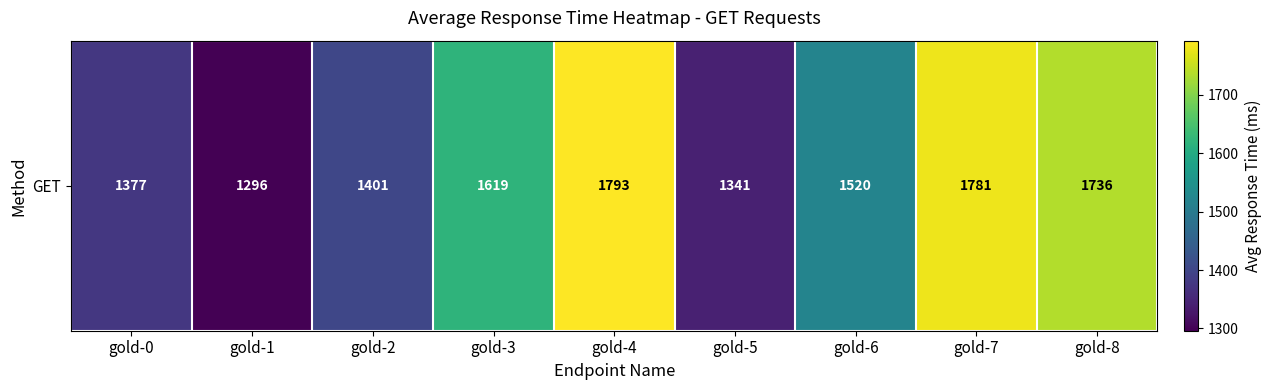

What is the difference between the maximum and minimum values?

497